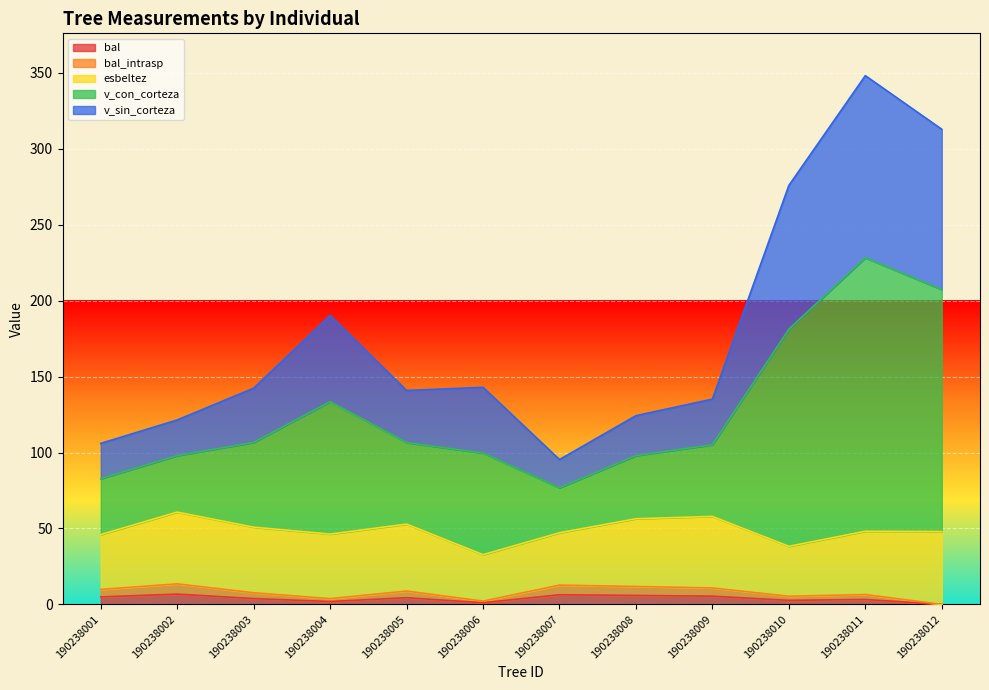

At which label does bal_intrasp reach its minimum?

190238012